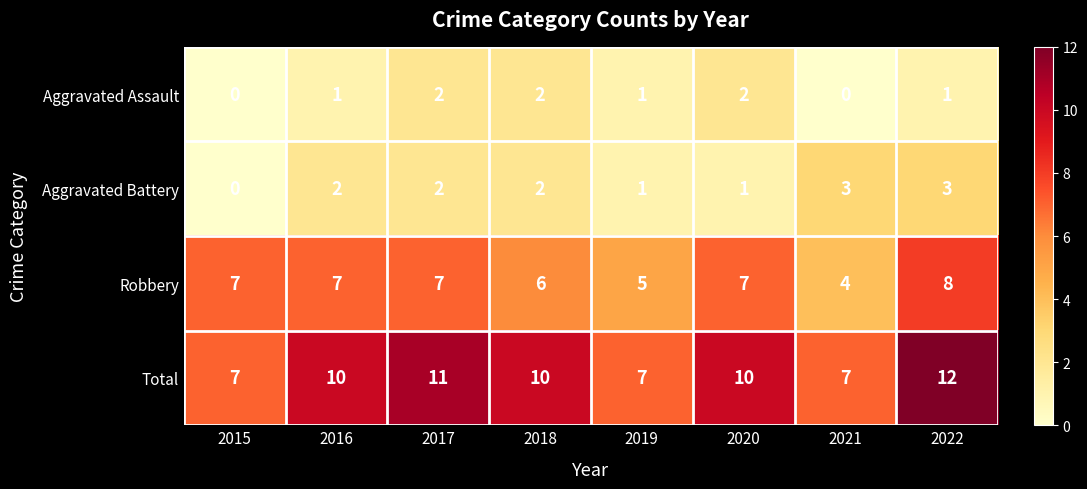

What is the sum of all Aggravated Battery values?

14